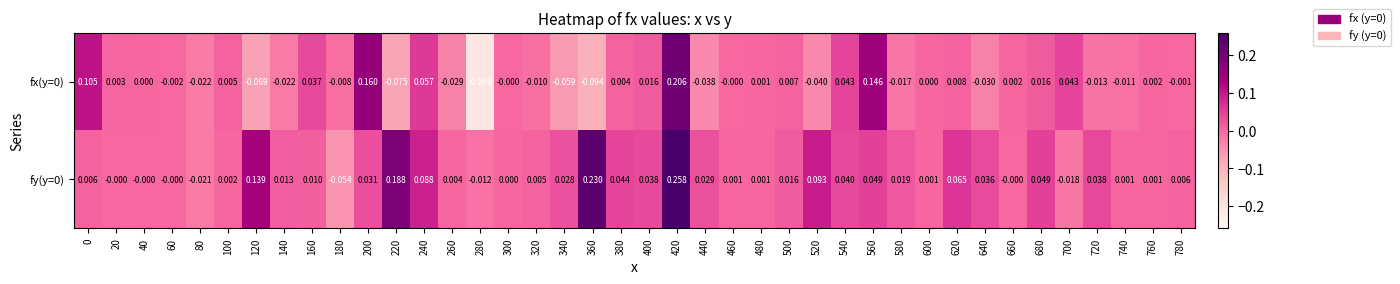

Is the value of fy(y=0) at 120 greater than the value of fx(y=0) at 320?

Yes